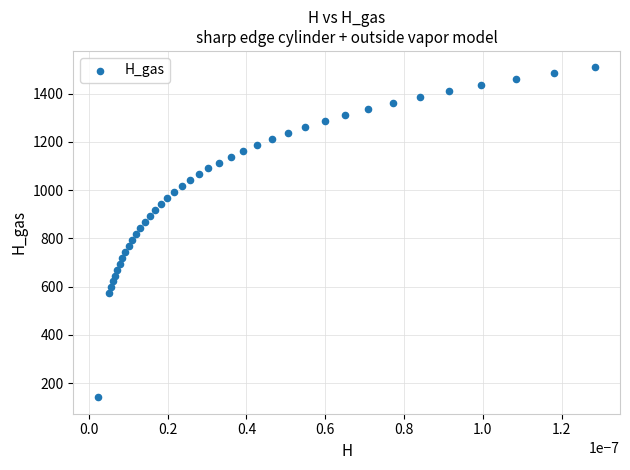

What is the range of Y values (max minus min)?

1366.5